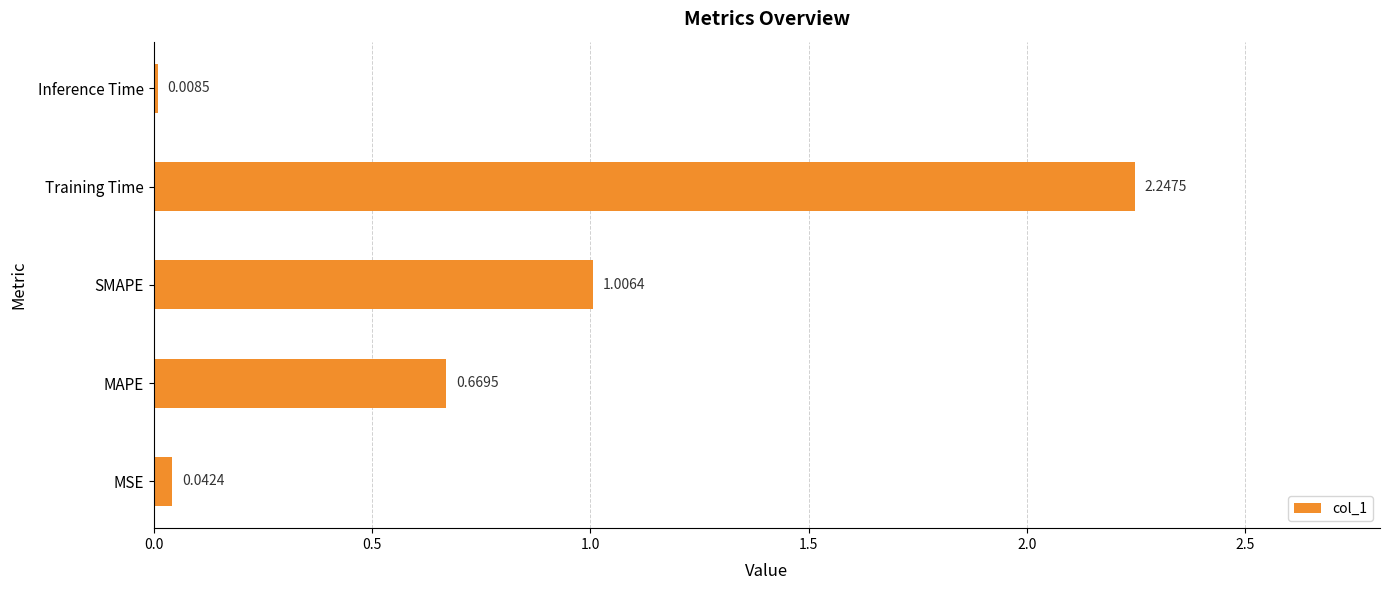

Rank the categories by value from highest to lowest.

Training Time, SMAPE, MAPE, MSE, Inference Time